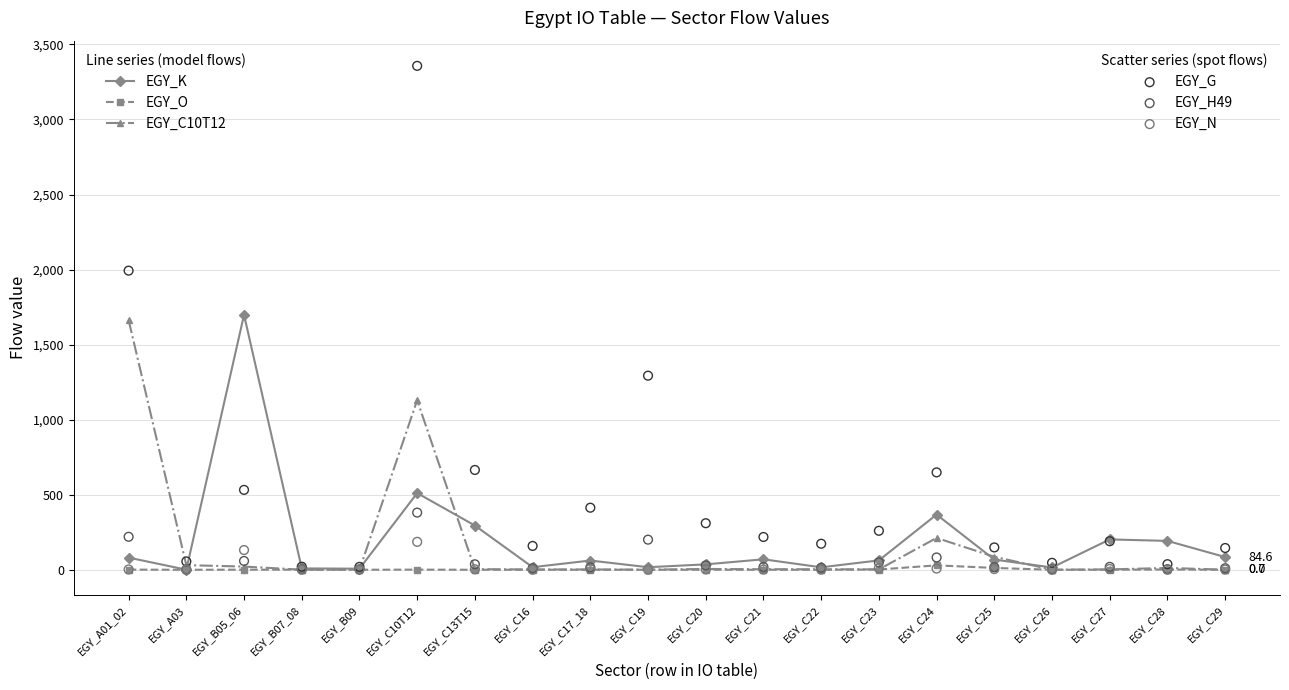

Which series has the largest total across all categories?

EGY_G